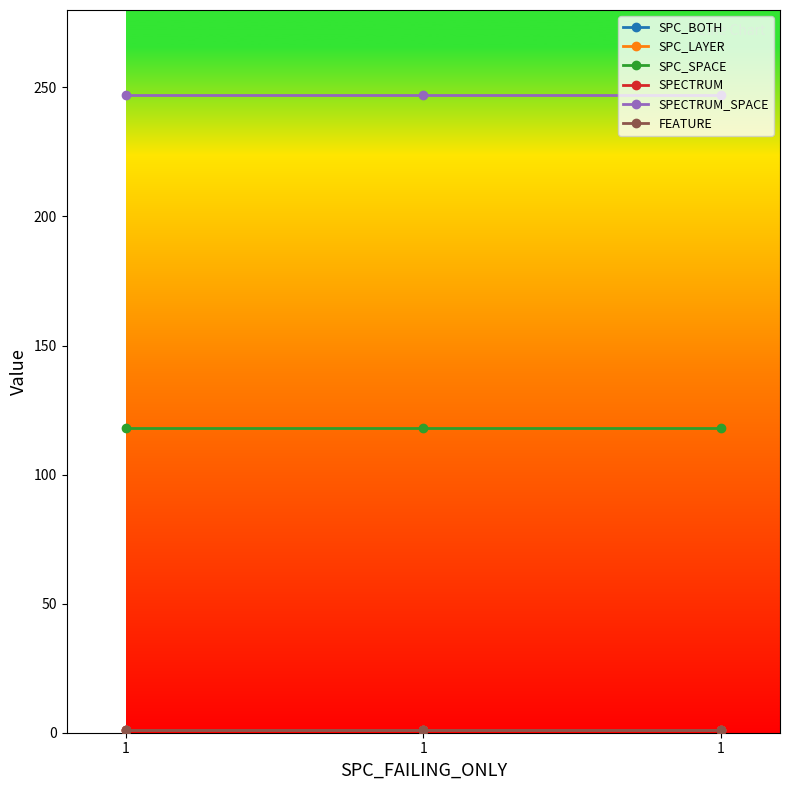

How many lines are shown in the chart?

6